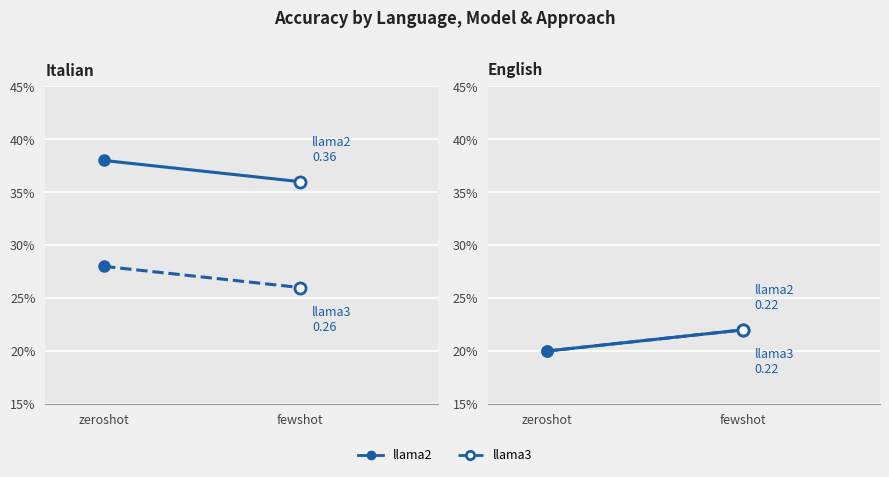

The llama2 (Italian) series shows 0.4 at fewshot. True or false?

True